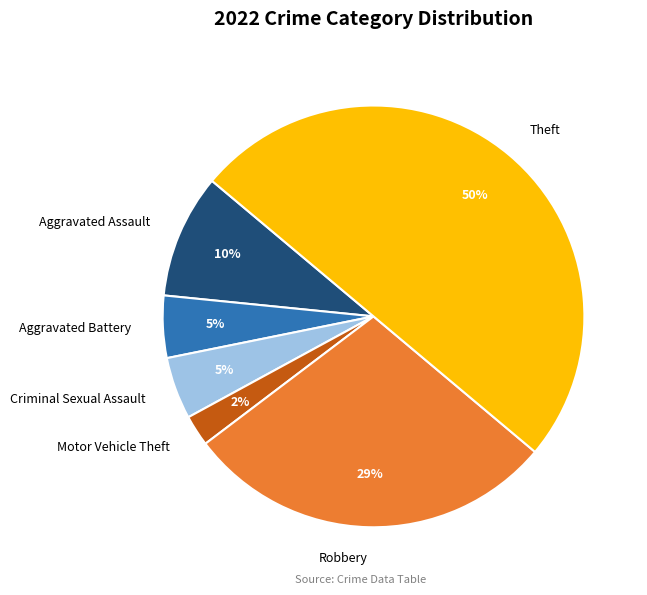

To the nearest percent, what is the difference between the largest and smallest slice percentages?

48%